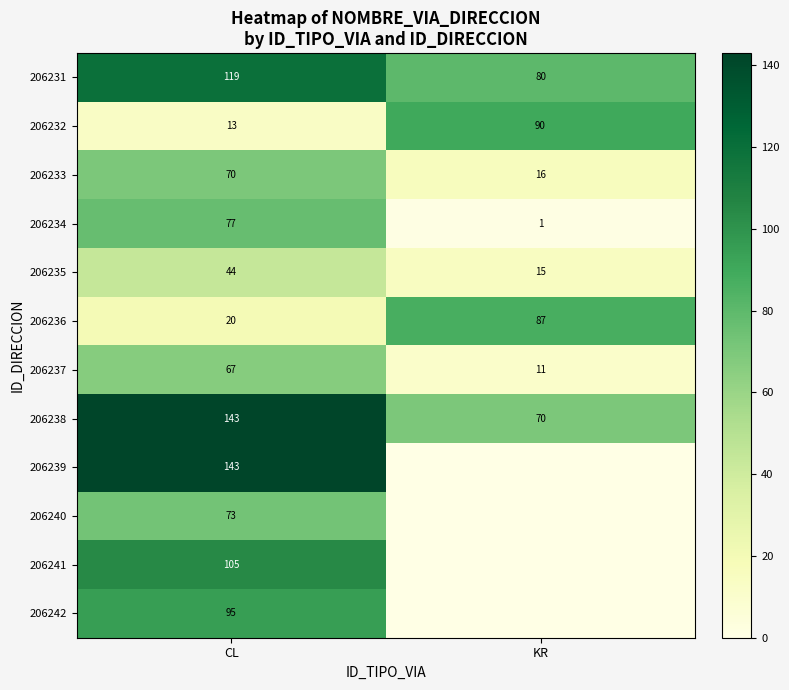

What value does the 206234 series have at CL, to the nearest 10?

80